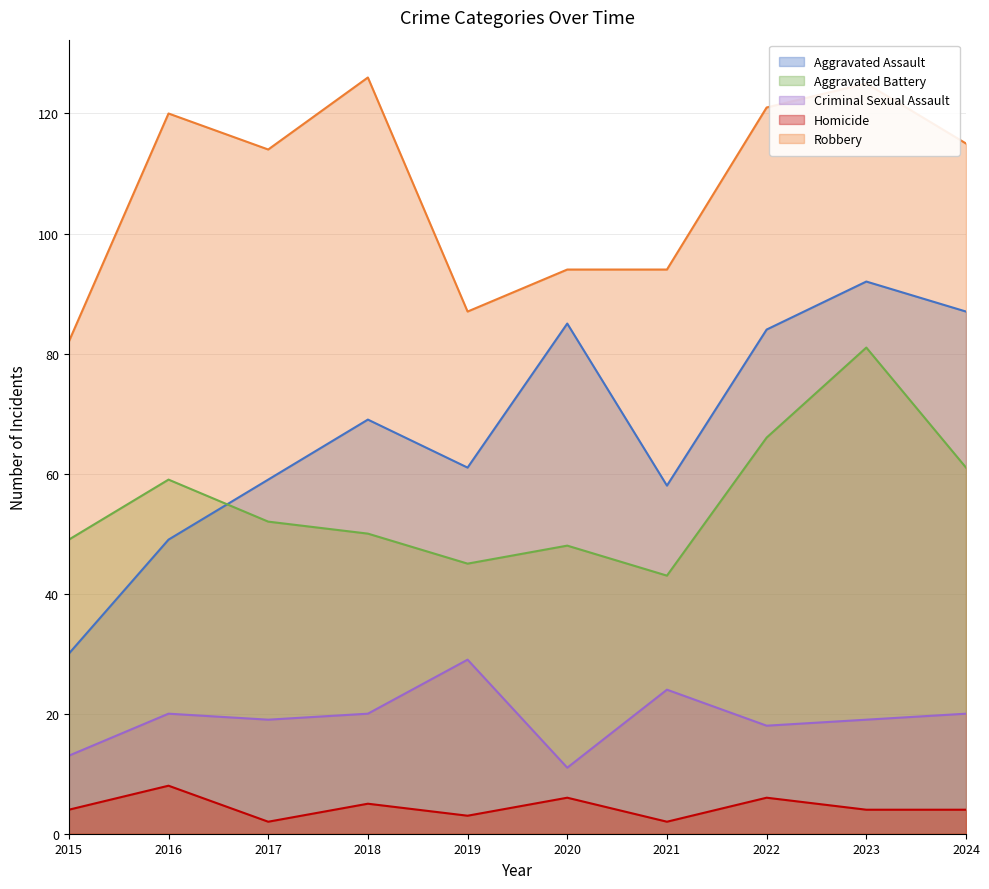

Between 2016 and 2022, which series saw the biggest shift?

Aggravated Assault